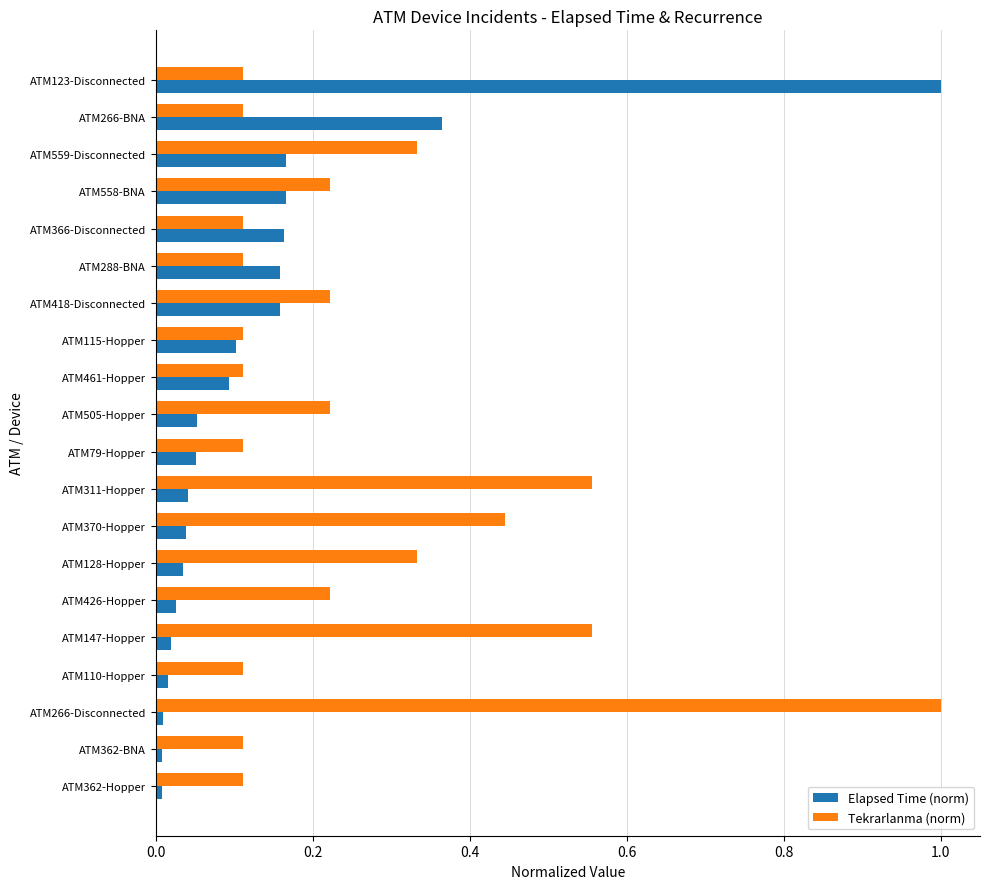

The value of Elapsed Time (norm) at ATM370-Hopper is 0.0. True or false?

True